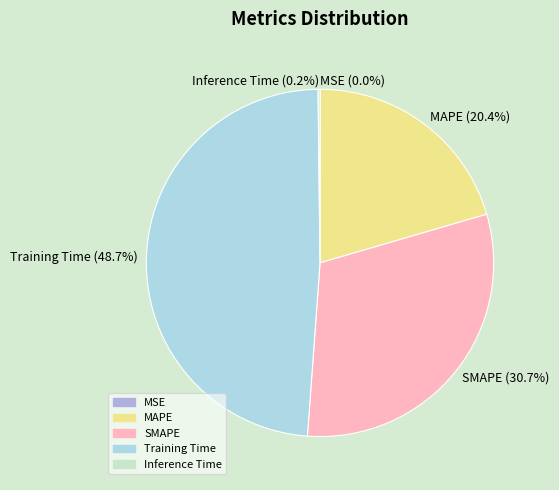

Is SMAPE the majority of the pie?

No